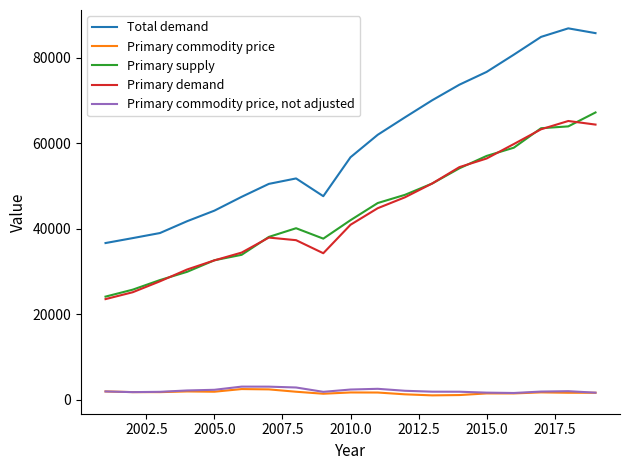

True or false: Primary commodity price, not adjusted and Total demand cross at least once.

False